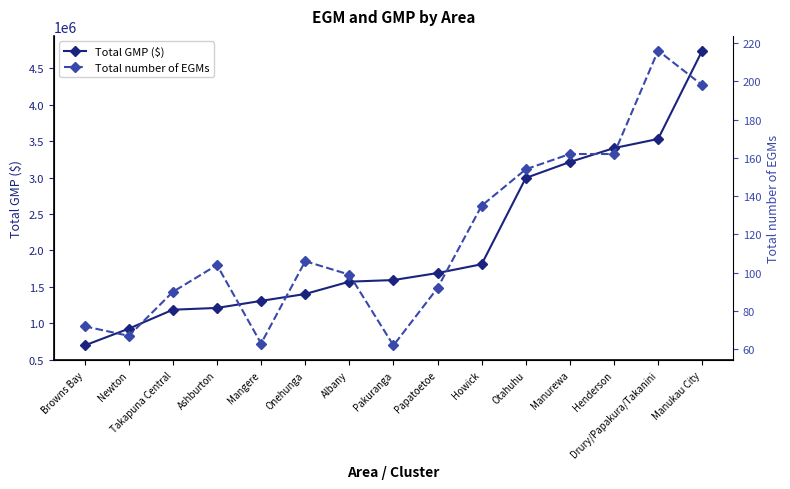

What is the approximate value of Total number of EGMs at Drury/Papakura/Takanini?

216.0